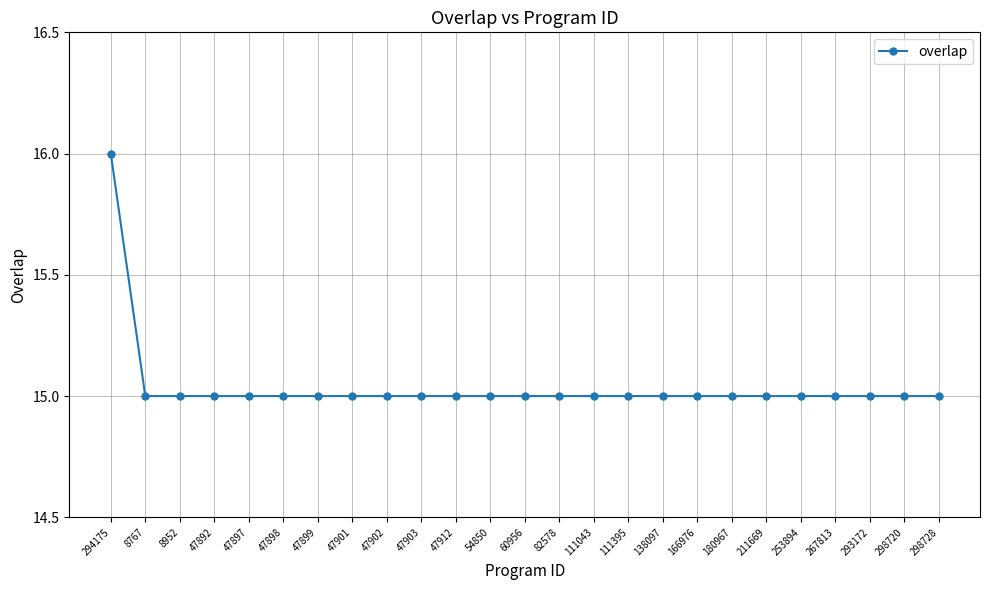

What is the maximum value shown in the chart?

16